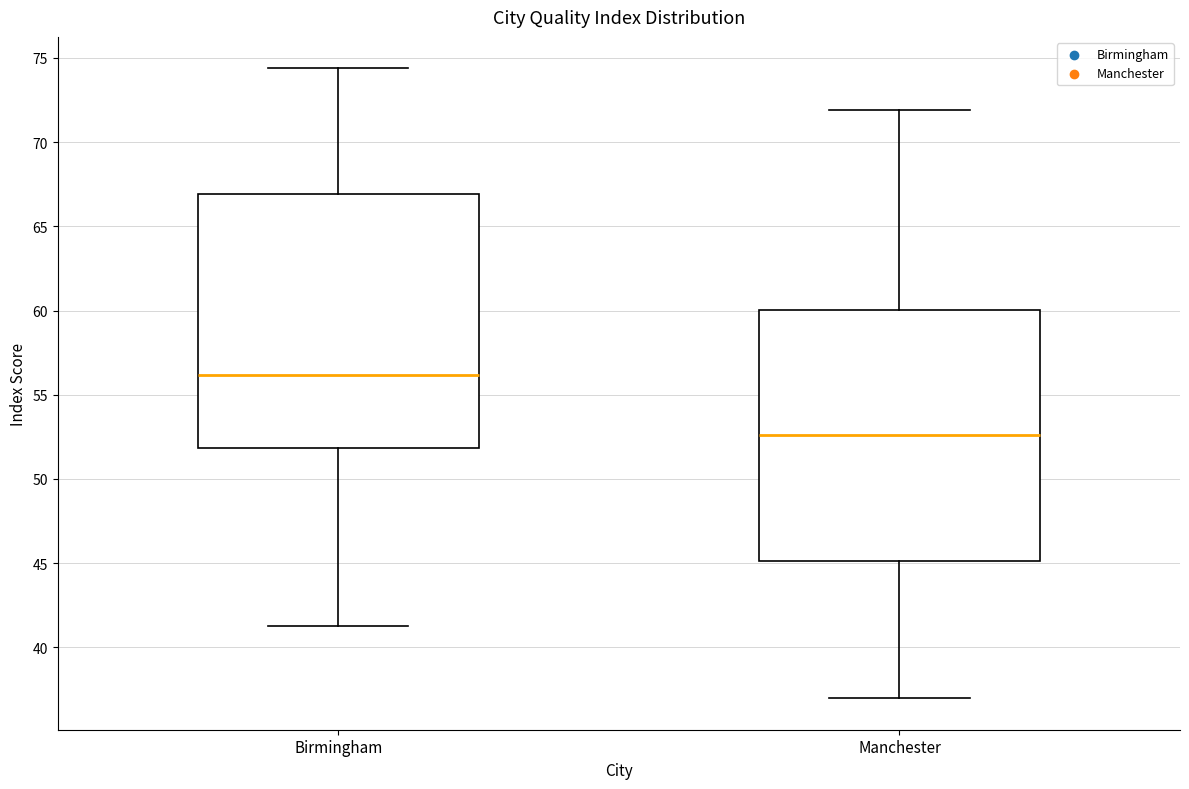

Reading left to right, read every box against the y-axis: the position of its median line, the range the box covers, and the ends of its whiskers. The values are not printed on the chart, so give them approximately, as read against the axis.

Birmingham: median 56.0, box 52.0 to 67.0, whiskers 41.5 to 74.5
Manchester: median 52.5, box 45.0 to 60.0, whiskers 37.0 to 72.0